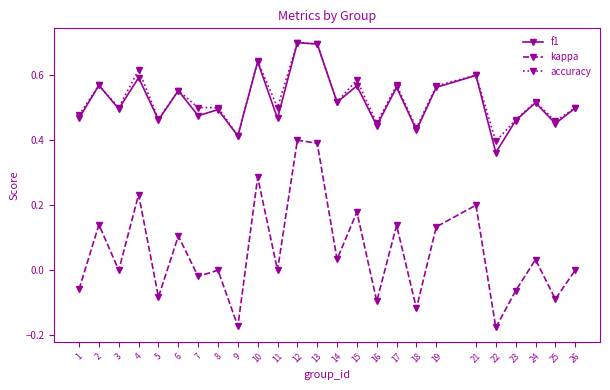

Is the value of kappa at 15 greater than the value of accuracy at 22?

No